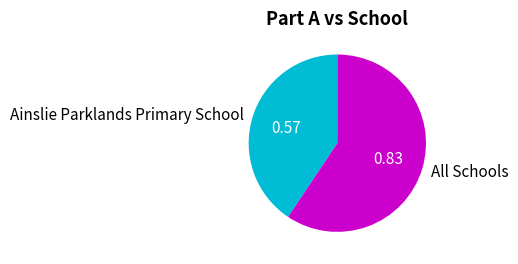

Is the sum of All Schools and Ainslie Parklands Primary School greater than half?

Yes